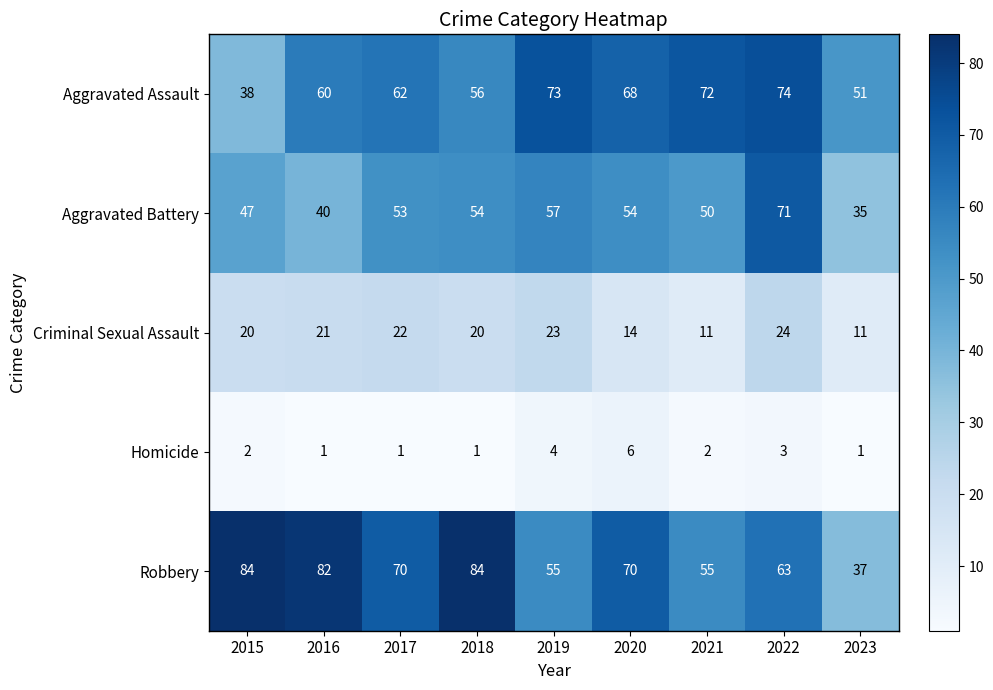

What is the difference between the highest and lowest values at 2020?

64